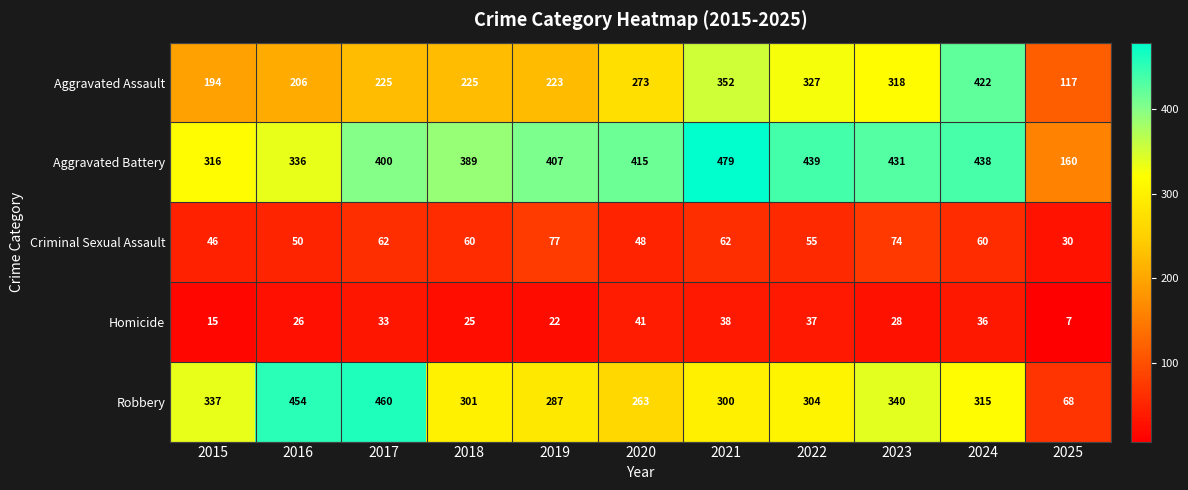

What is the minimum value shown in the chart?

7